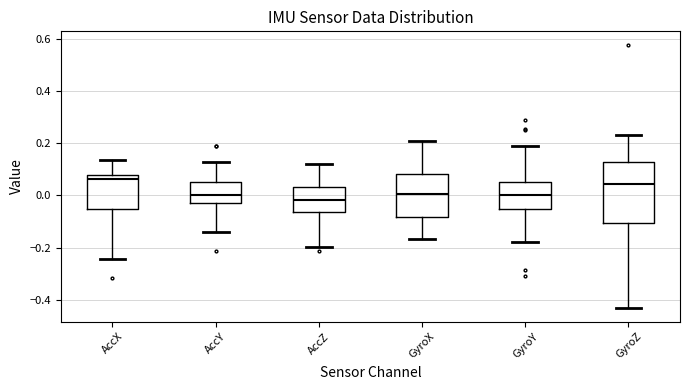

Reading left to right, read every box against the y-axis: the position of its median line, the range the box covers, and the ends of its whiskers. The values are not printed on the chart, so give them approximately, as read against the axis.

AccX: median 0.06, box -0.06 to 0.08, whiskers -0.24 to 0.14
AccY: median 0.00, box -0.02 to 0.06, whiskers -0.14 to 0.12
AccZ: median -0.02, box -0.06 to 0.04, whiskers -0.20 to 0.12
GyroX: median 0.00, box -0.08 to 0.08, whiskers -0.16 to 0.20
GyroY: median 0.00, box -0.06 to 0.06, whiskers -0.18 to 0.20
GyroZ: median 0.04, box -0.10 to 0.12, whiskers -0.44 to 0.24